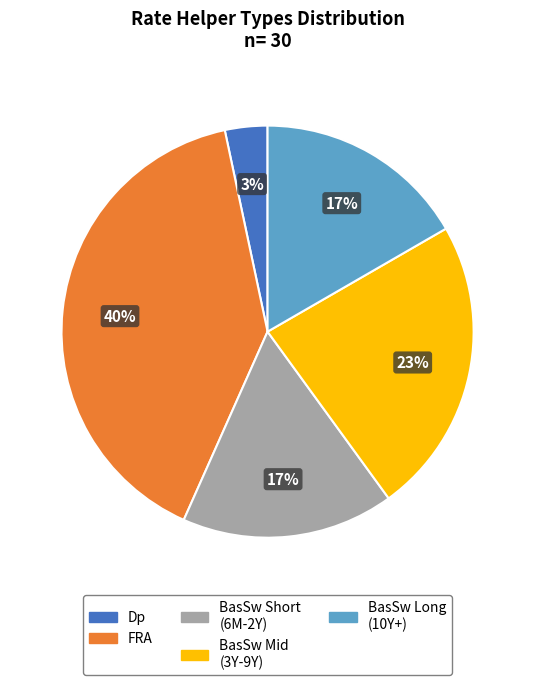

To the nearest percent, what is the difference between the largest and smallest slice percentages?

37%